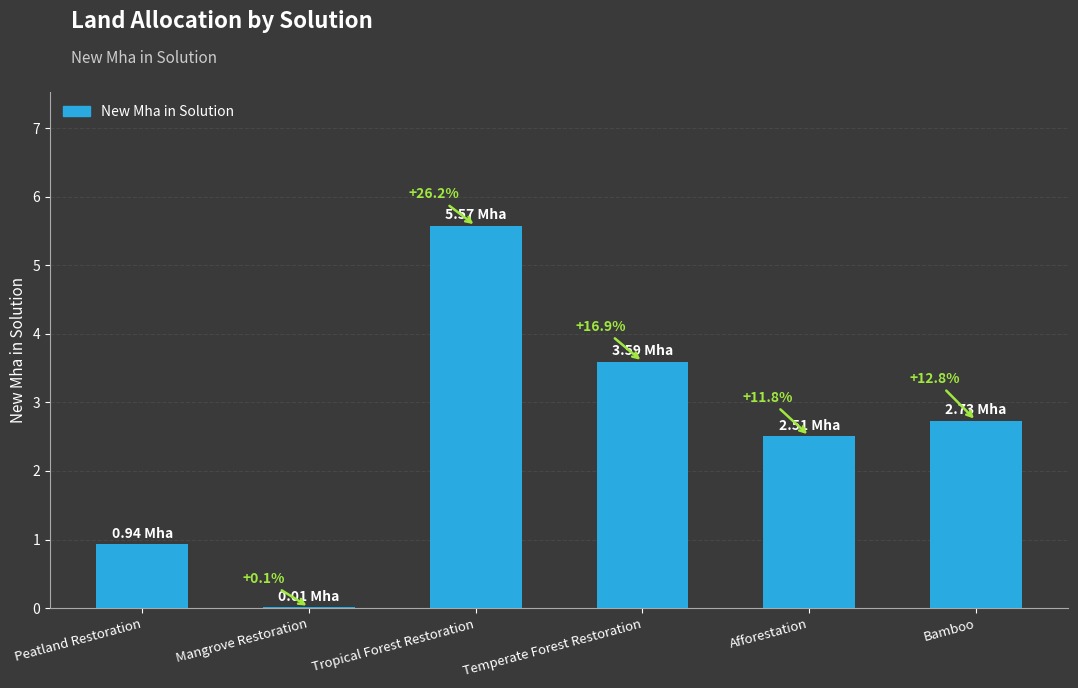

Does the chart contain any negative values?

No